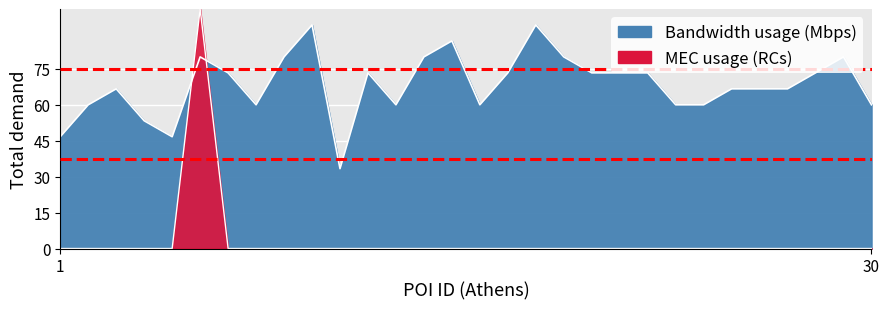

Which category has the highest value across all series?

6